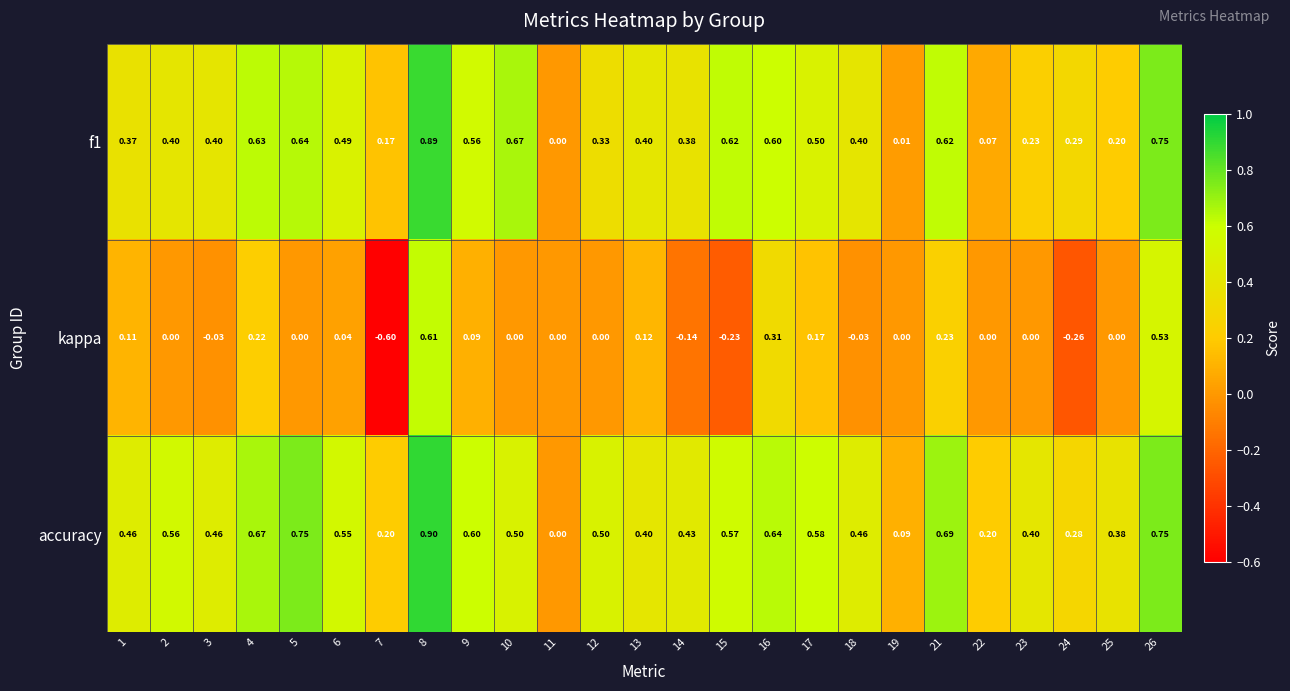

Between 4 and 10, which series saw the biggest shift?

kappa